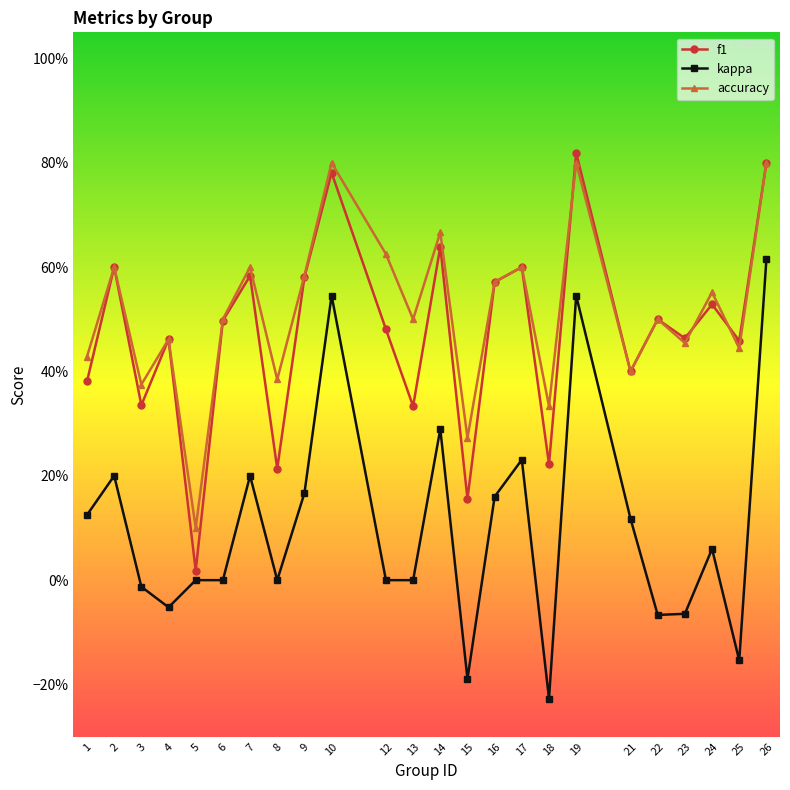

At 10, list the series in order from largest to smallest.

accuracy, f1, kappa